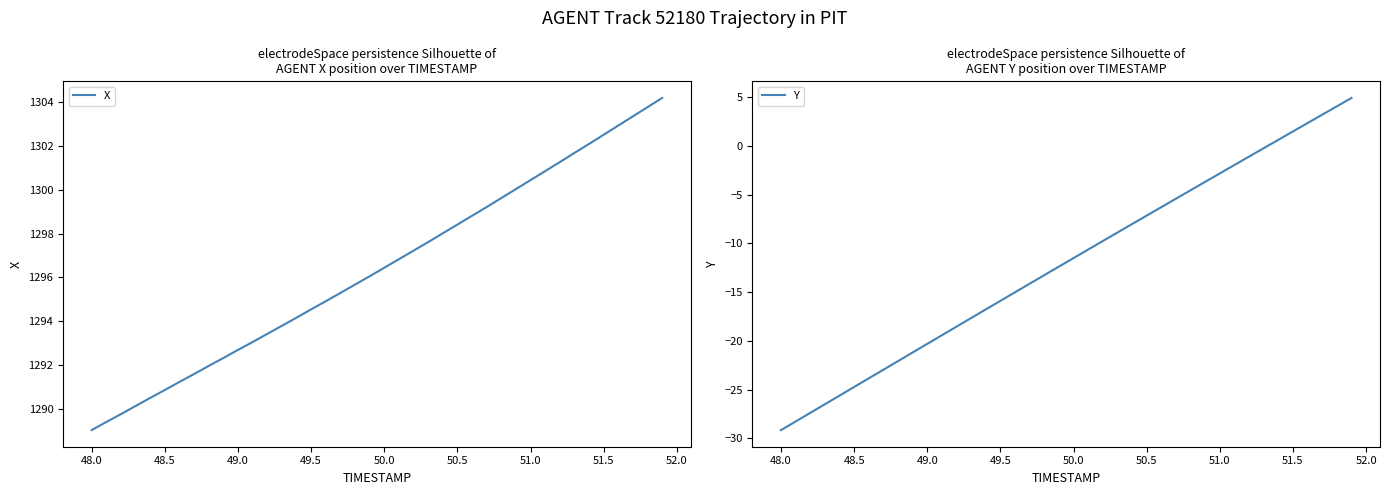

What is the difference between the maximum and second lowest values in the X series?

14.8